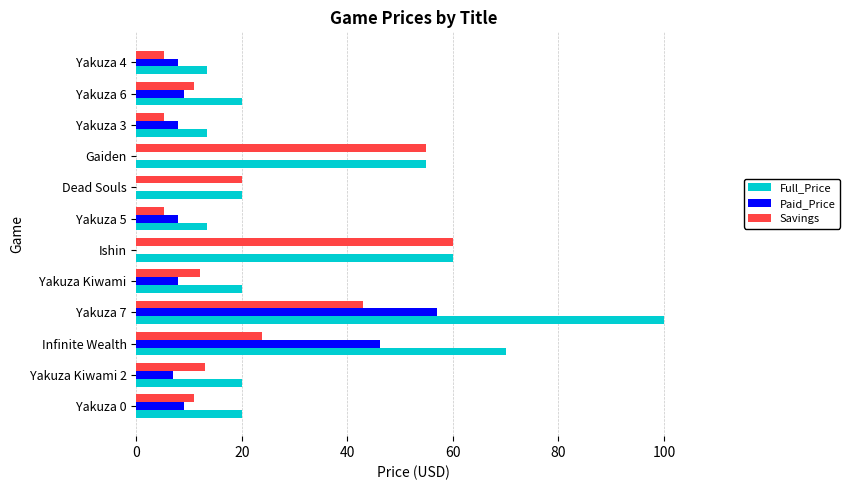

The Full_Price series shows 21.2 at Yakuza 3. True or false?

False